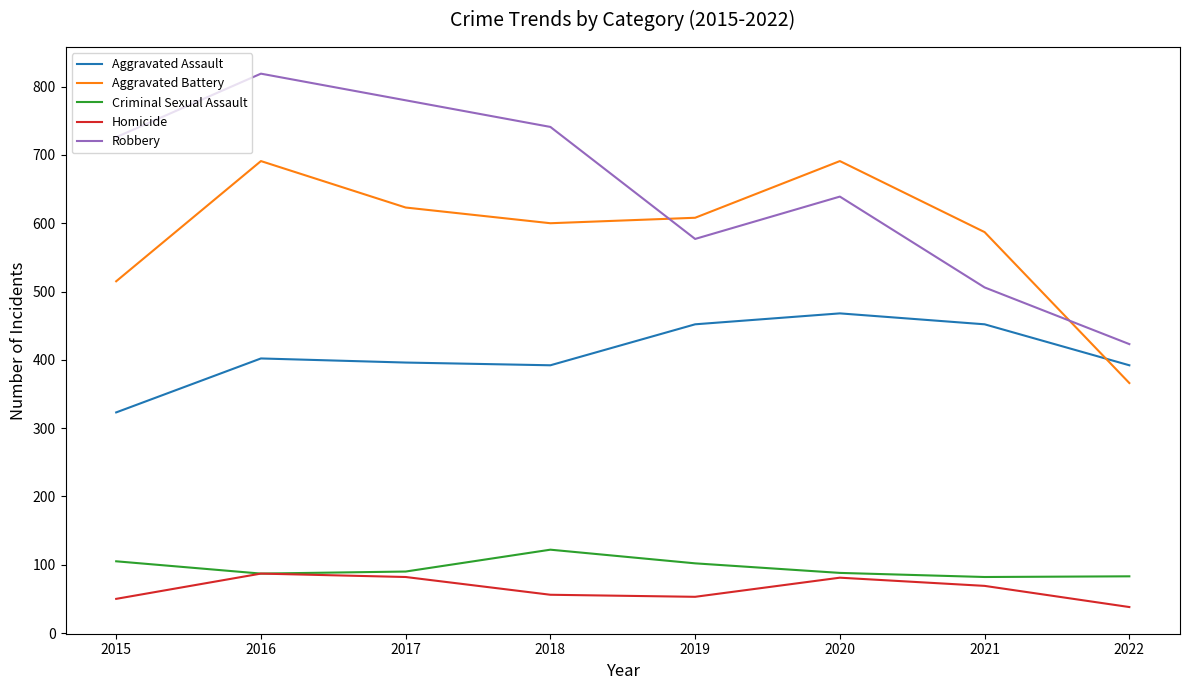

Is it true that Aggravated Assault equals 677 at 2017?

False